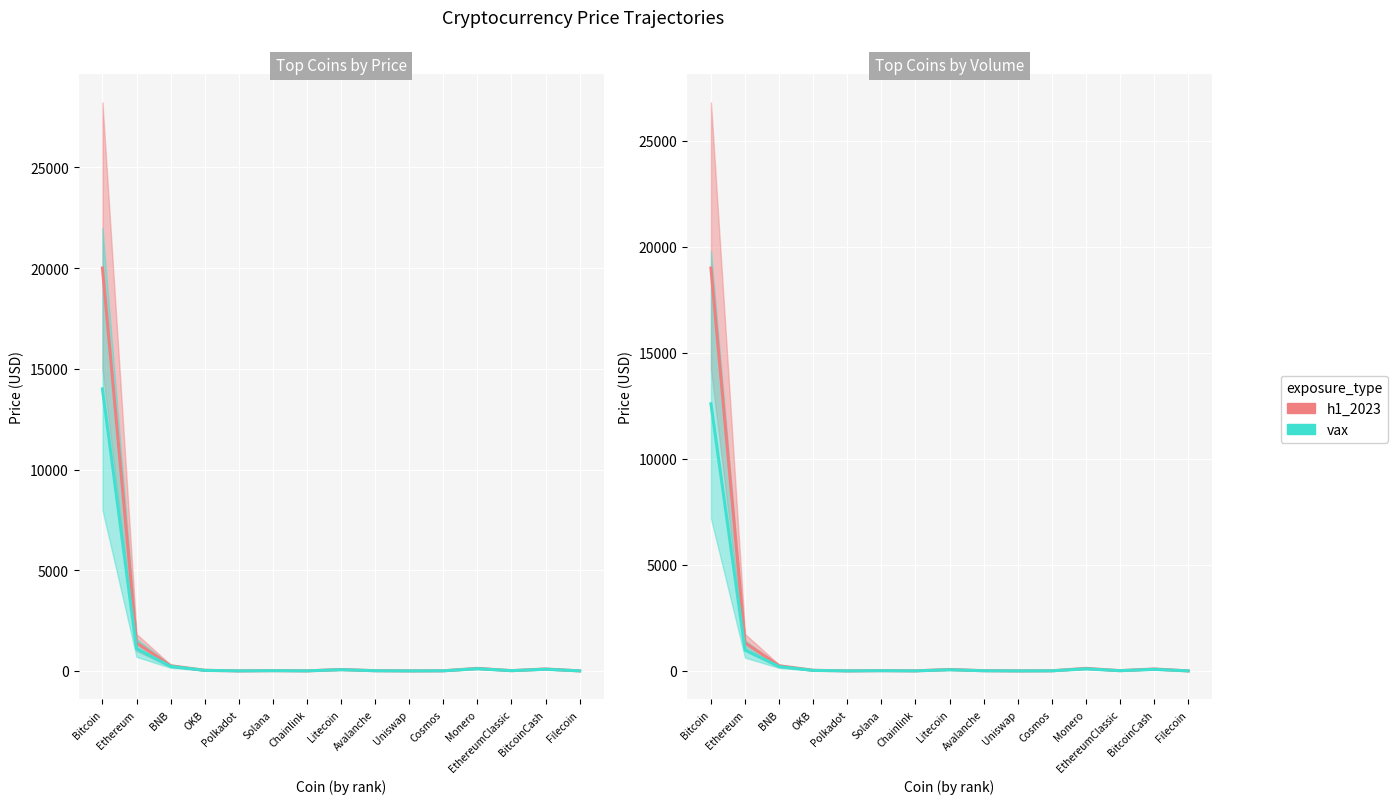

How many interior local peaks does the h1_2023 series have?

4